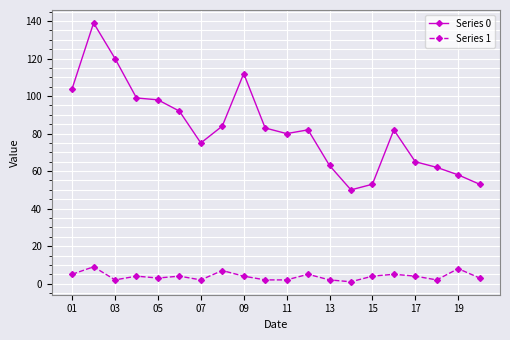

List the series in order of their overall mean, highest first.

Series 0, Series 1